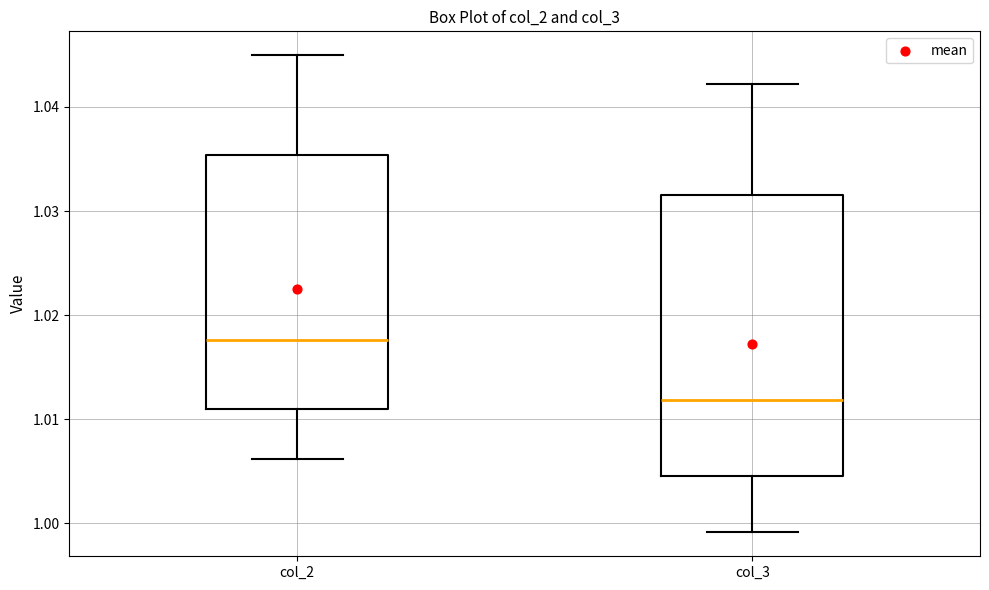

Reading left to right, transcribe this box plot: for each box, give where its median line is, the range the box spans, and where its two whiskers end, as read against the y-axis. The values are not printed on the chart, so give them approximately, as read against the axis.

col_2: median 1.018, box 1.011 to 1.035, whiskers 1.006 to 1.045
col_3: median 1.012, box 1.005 to 1.032, whiskers 0.999 to 1.042